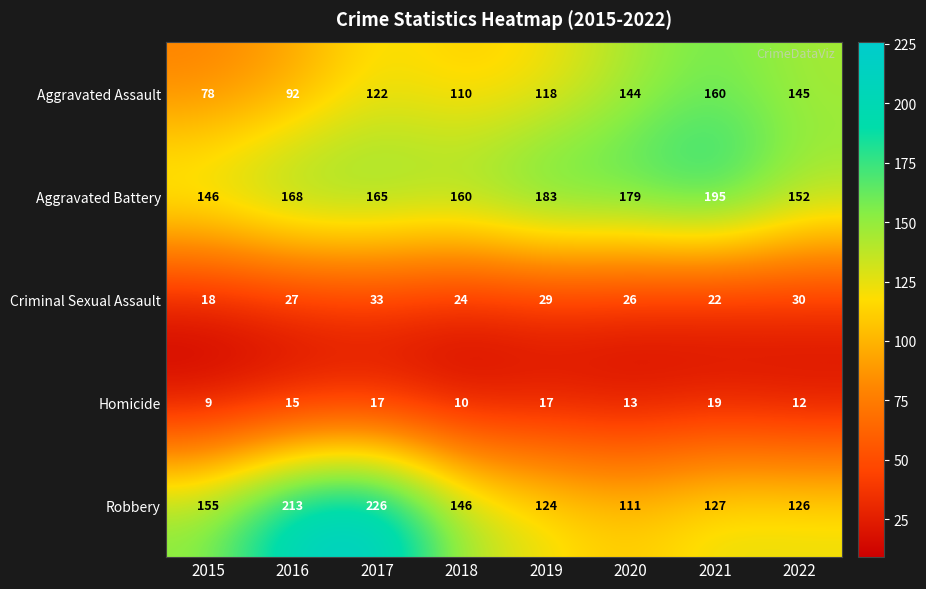

What is the minimum value shown in the chart?

9